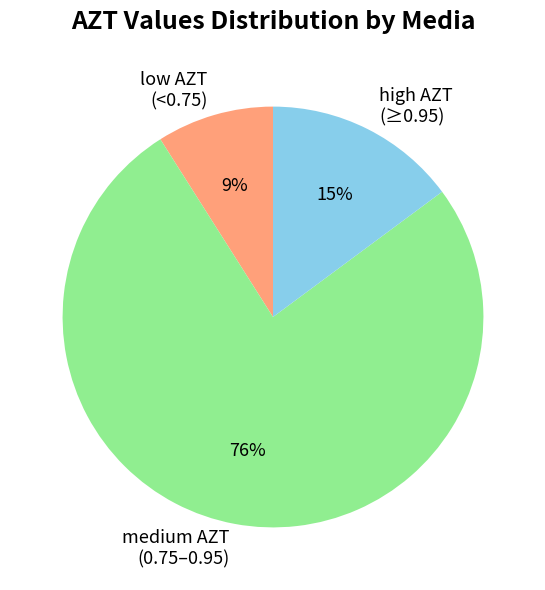

Which has a higher value, low AZT (<0.75) or high AZT (≥0.95)?

high AZT (≥0.95)